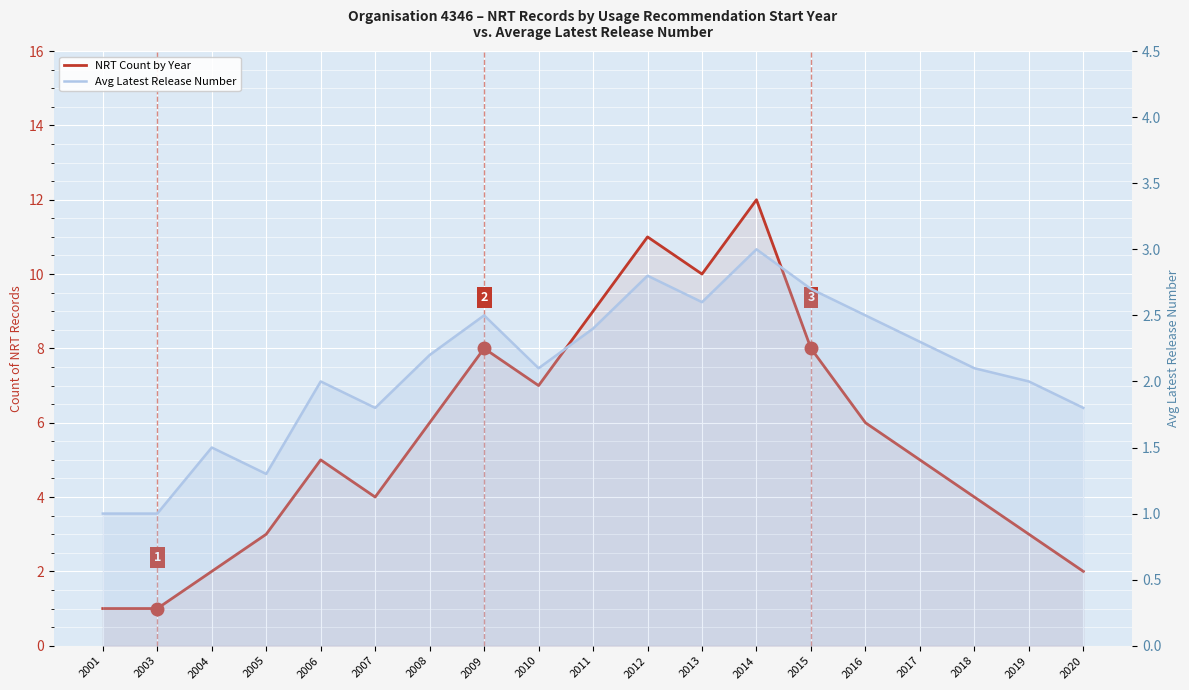

True or false: Avg Latest Release Number and NRT Count by Year intersect in this chart.

False